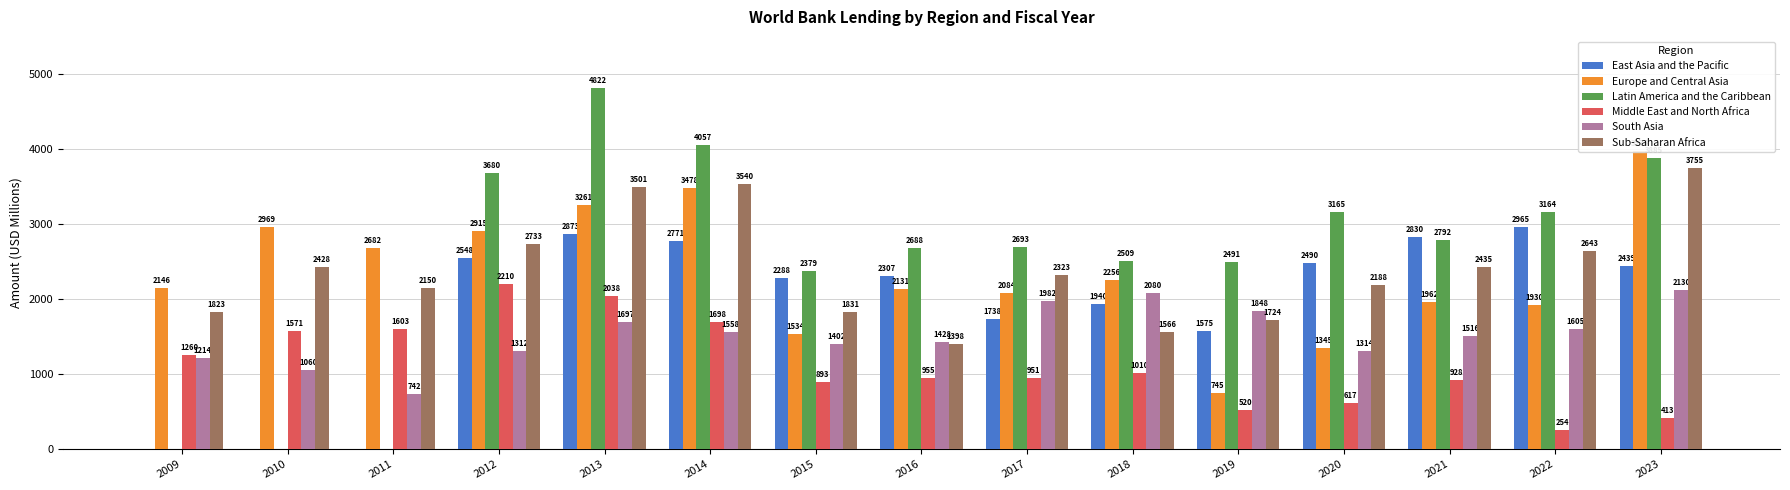

How many distinct data groups are displayed?

6